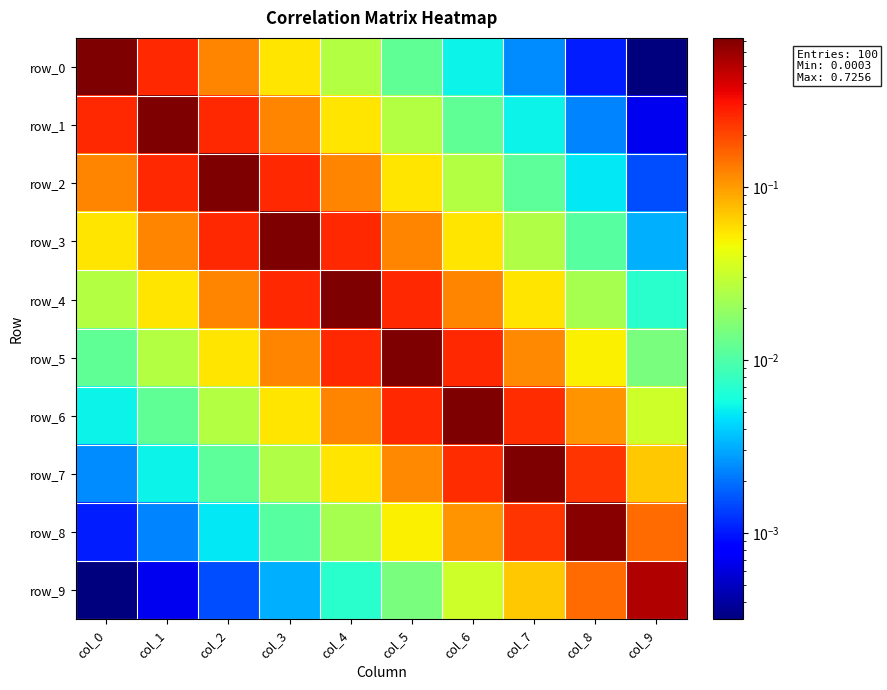

The row_1 series shows 0.0 at col_6. True or false?

False